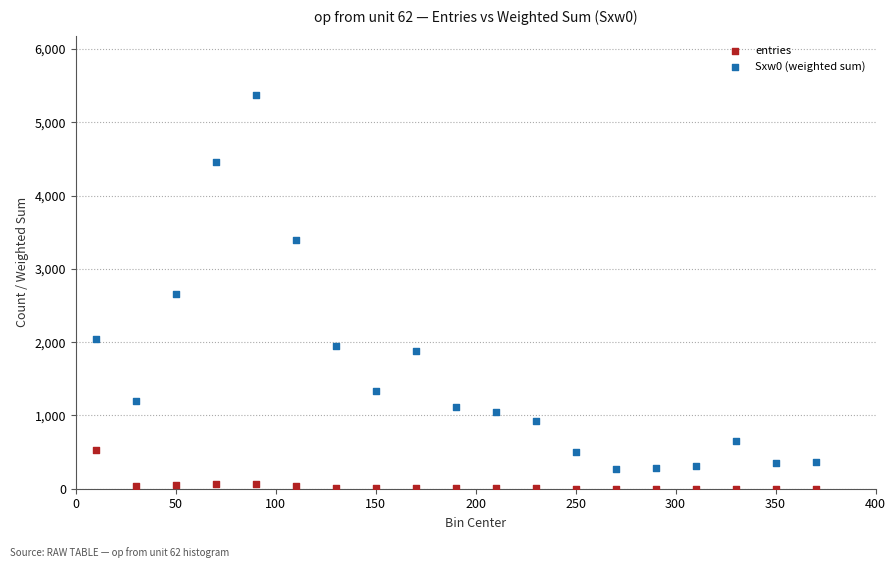

Which series contains the highest Y value?

Sxw0 (weighted sum)